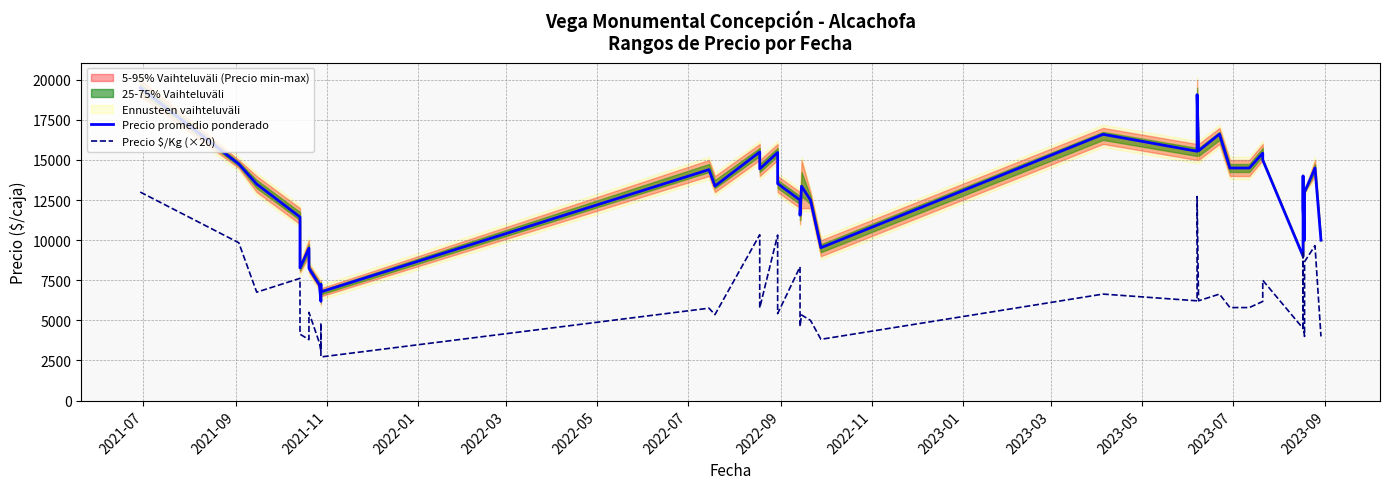

True or false: Precio $/Kg (×20) and Precio promedio ponderado intersect in this chart.

False